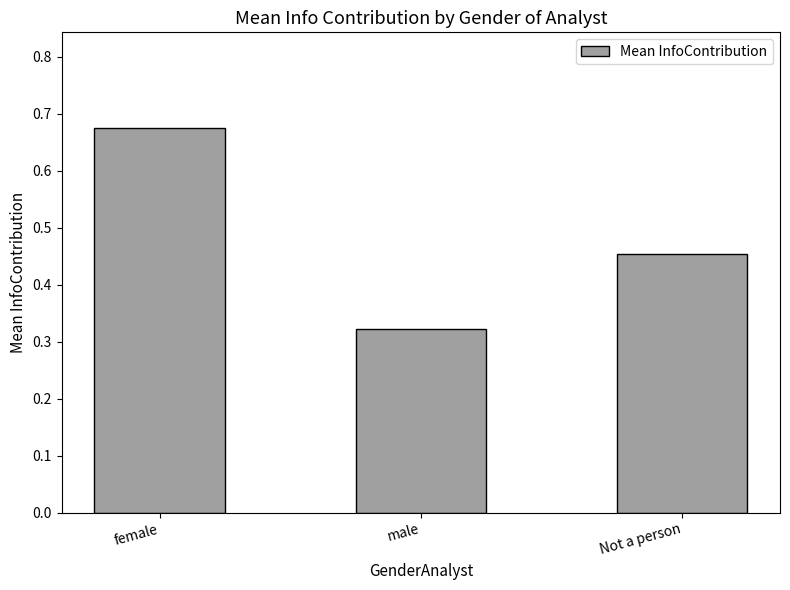

Where is the data nearest to the value 0?

male